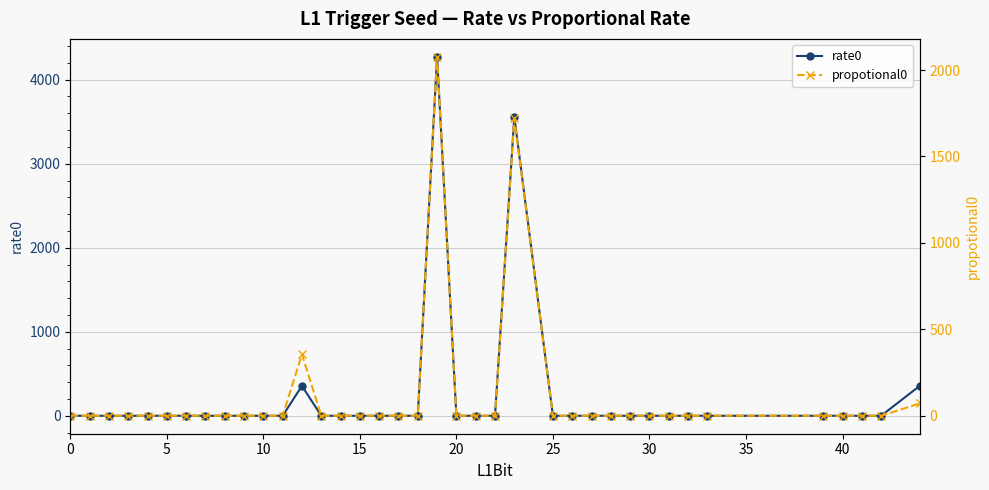

True or false: propotional0 has more than 1 interior local peaks.

True